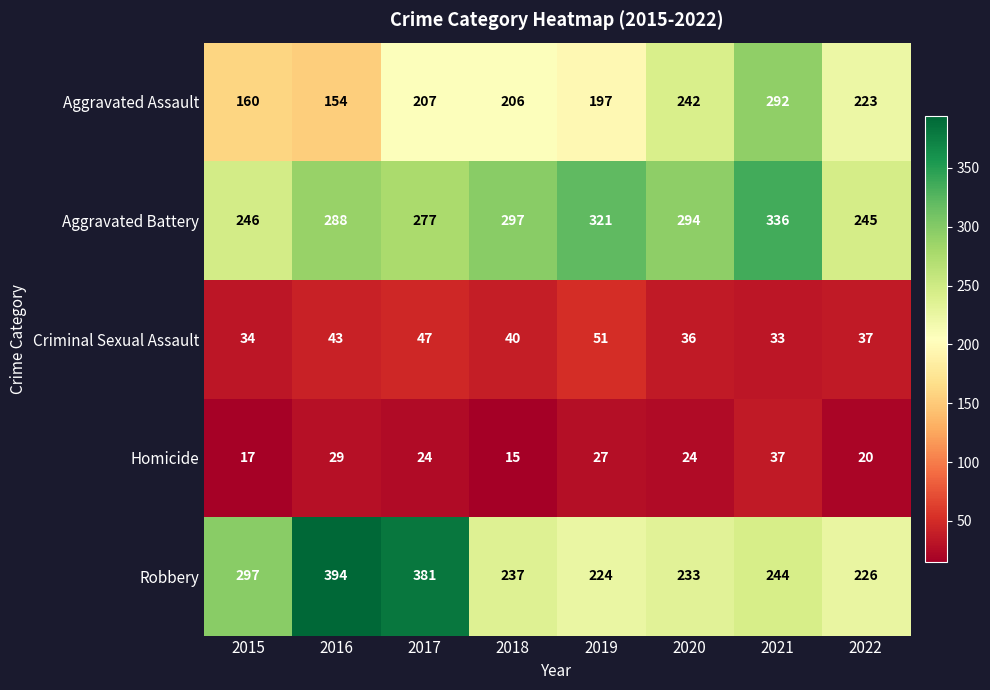

What is the difference between the maximum and minimum values in the Robbery series?

170